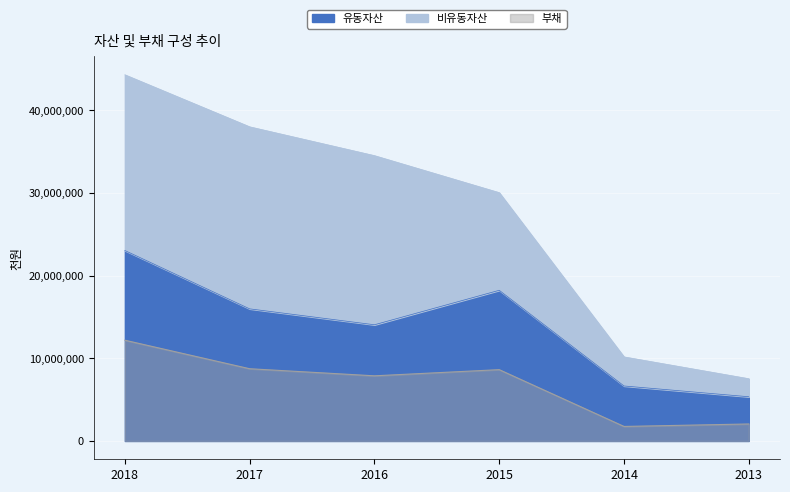

What is the minimum value shown in the chart?

1755999